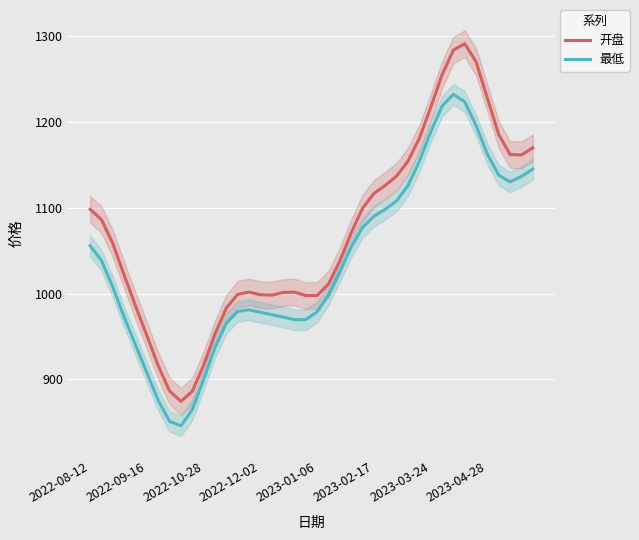

True or false: 最低 and 开盘 intersect in this chart.

False